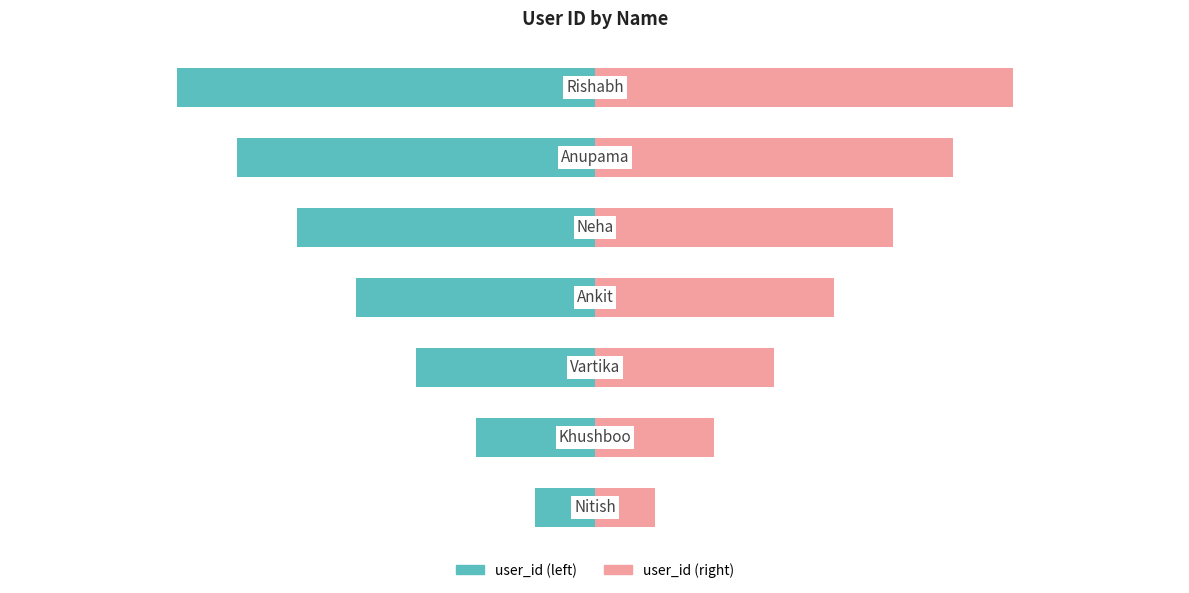

What is the difference between the maximum and minimum values in the user_id (right) series?

6